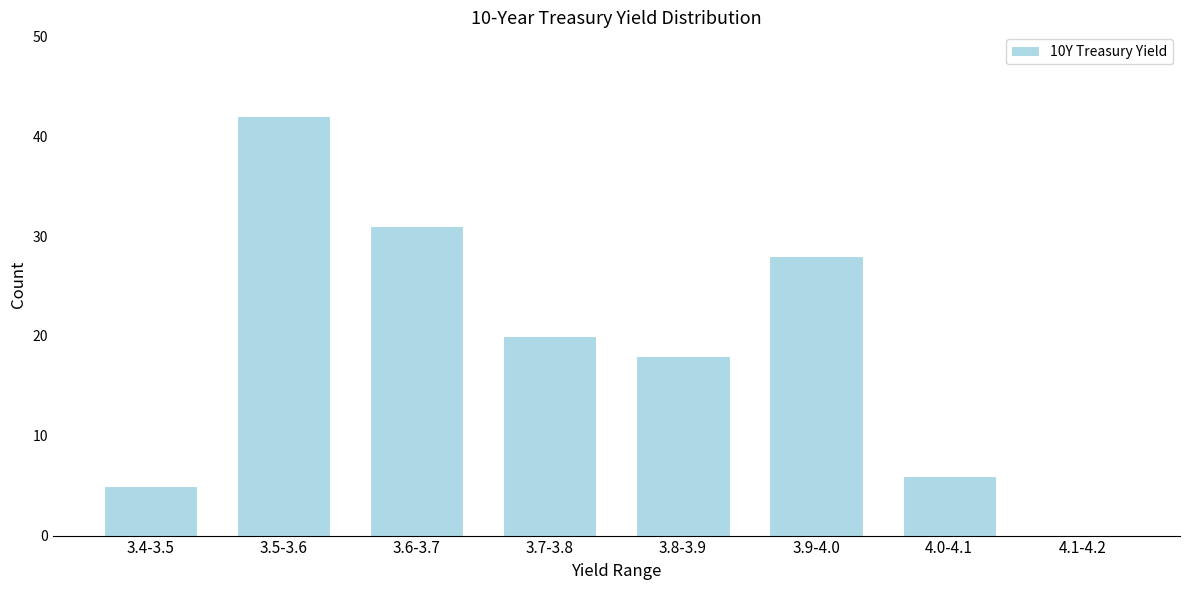

Reading left to right, what are all the values shown in this chart?

3.4-3.5=5	3.5-3.6=42	3.6-3.7=31	3.7-3.8=20	3.8-3.9=18	3.9-4.0=28	4.0-4.1=6	4.1-4.2=0